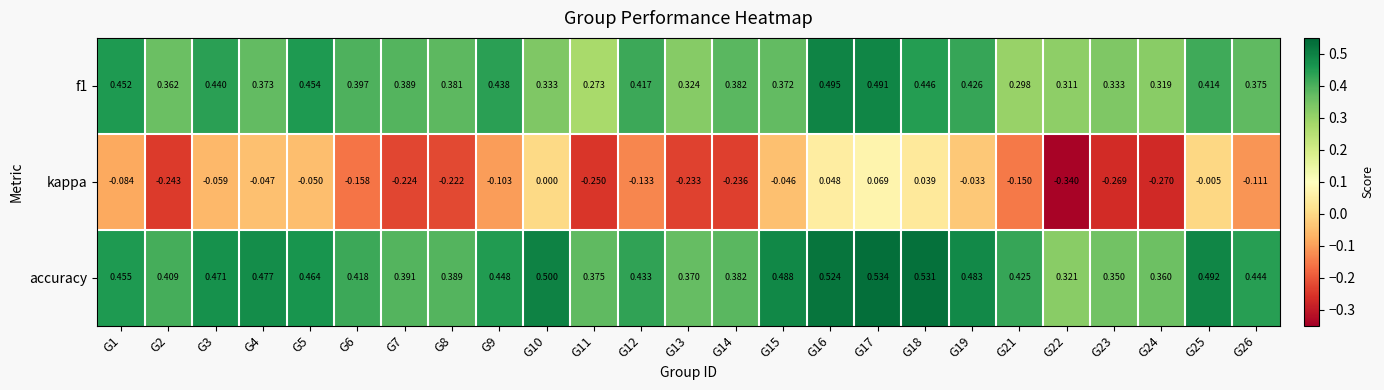

Which series has the largest total across all categories?

accuracy